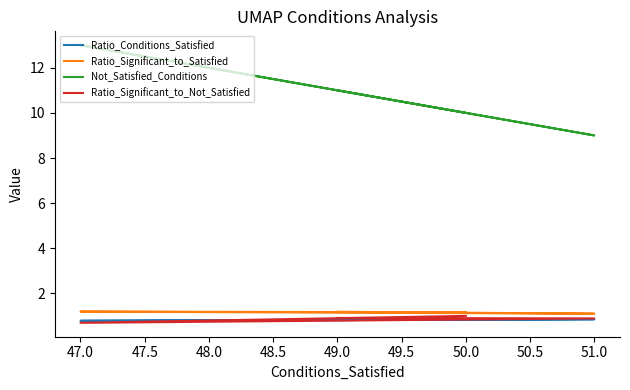

True or false: Not_Satisfied_Conditions and Ratio_Significant_to_Not_Satisfied cross at least once.

False